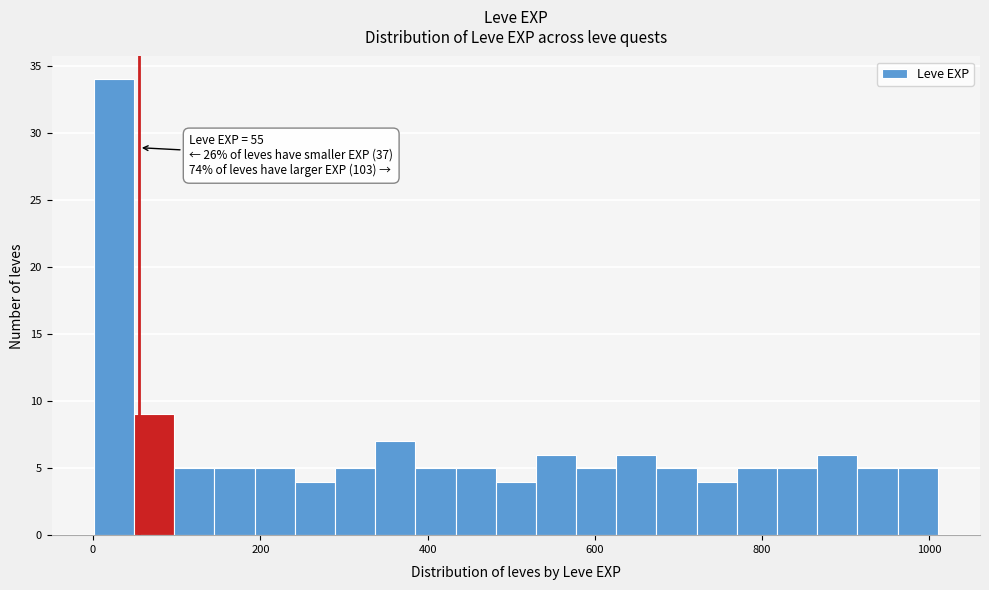

Read against the x-axis, roughly where is the centre of the tallest bar?

20